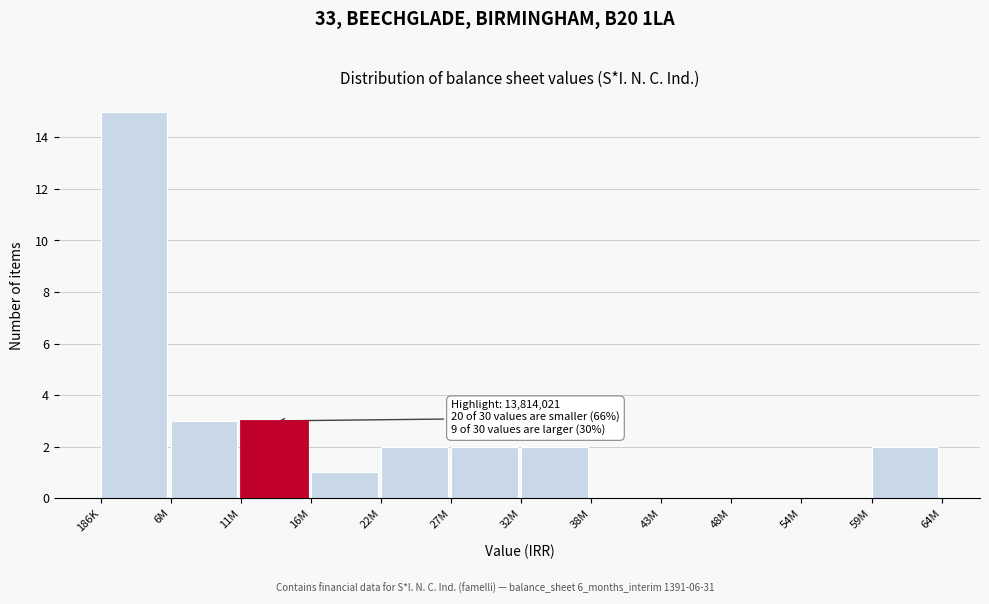

Reading right to left, extract all data points from this chart.

59M=2	54M=0	48M=0	43M=0	38M=0	32M=2	27M=2	22M=2	16M=1	11M=3	6M=3	186K=15